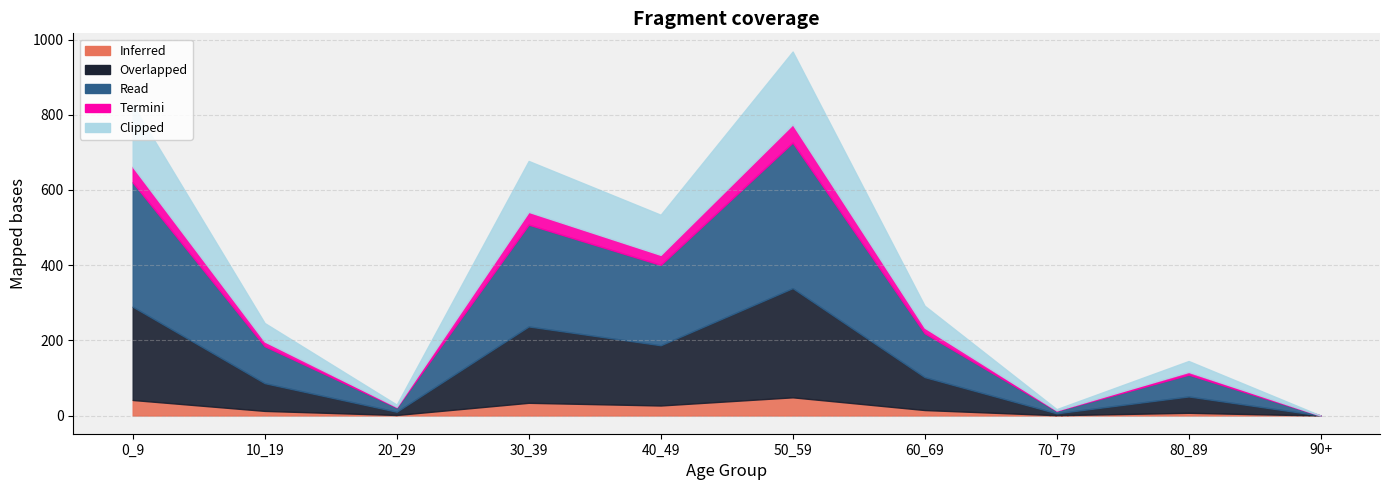

At 90+, list the series in order from smallest to largest.

Inferred, Clipped, Read, Overlapped, Termini